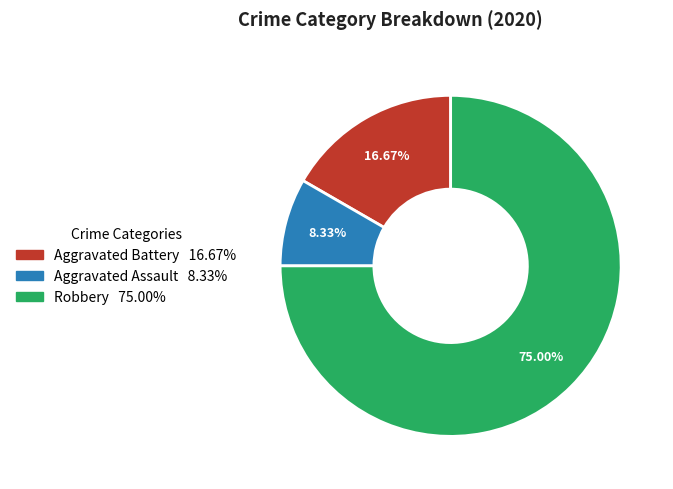

What percentage is the Aggravated Assault slice, to the nearest percent?

8%